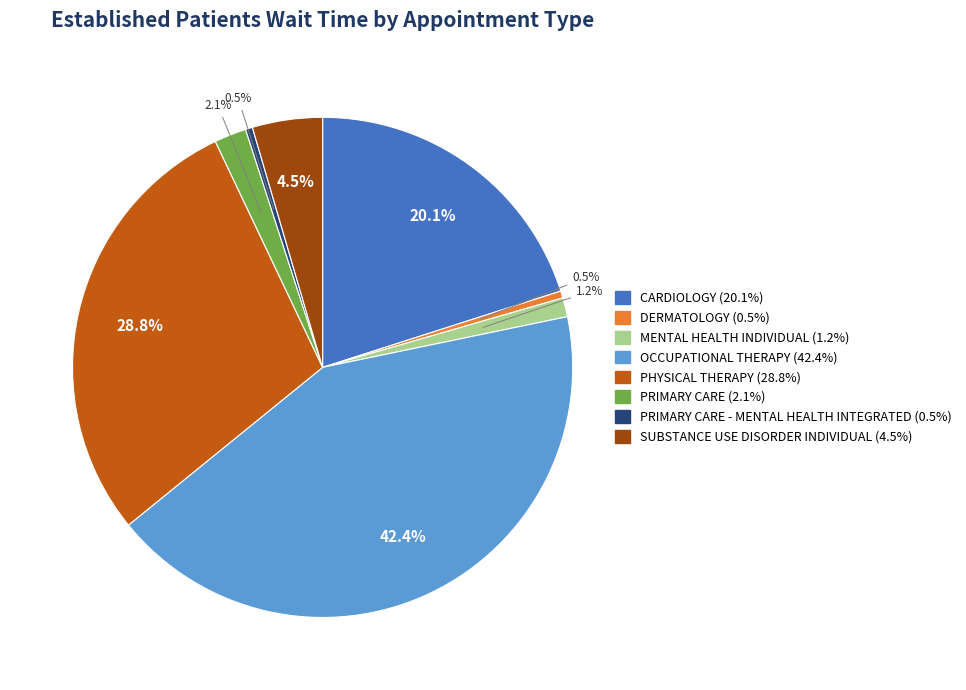

Is there a majority slice in this chart?

No